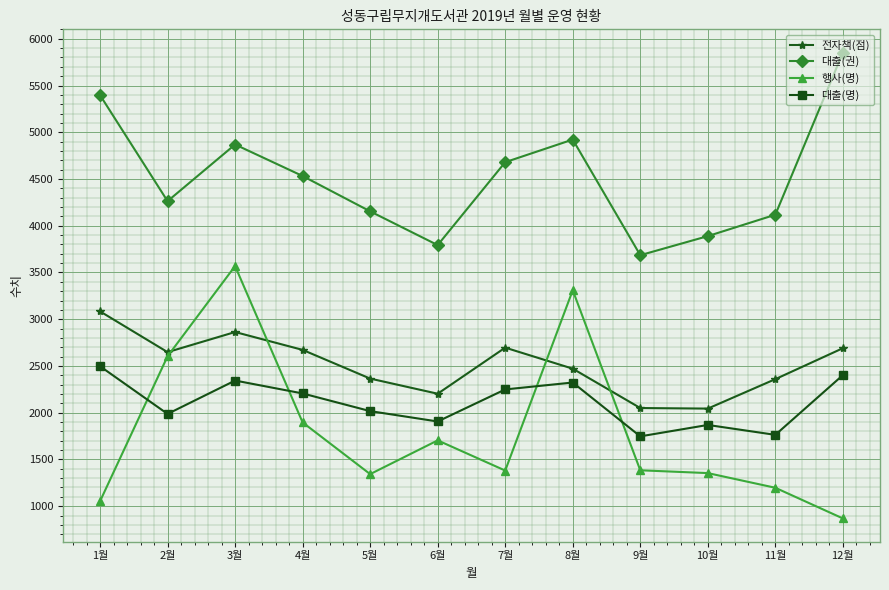

What is the total value across all series at 4월?

11306